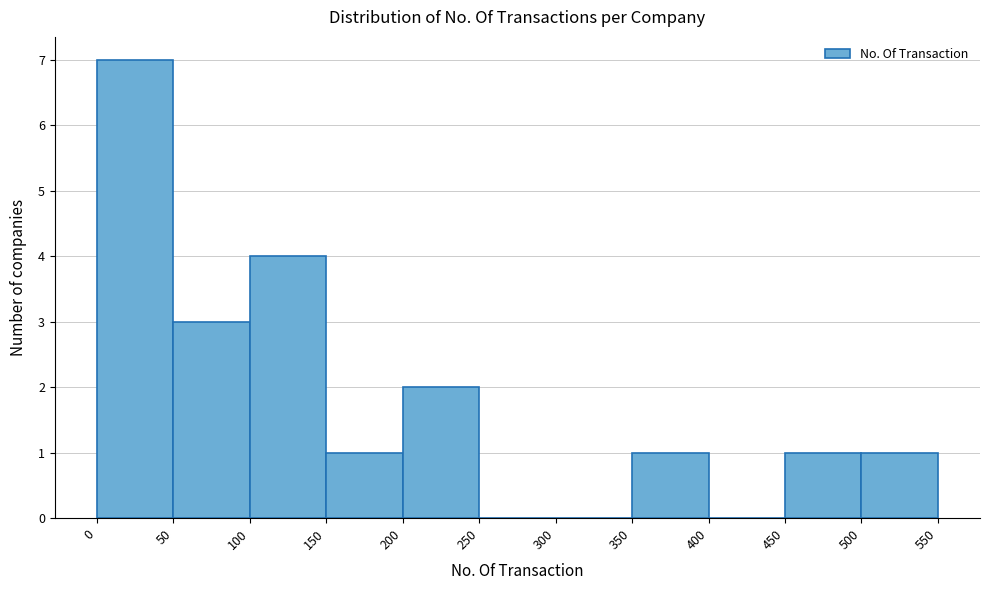

Which range on the x-axis has the tallest bar?

0 to 50